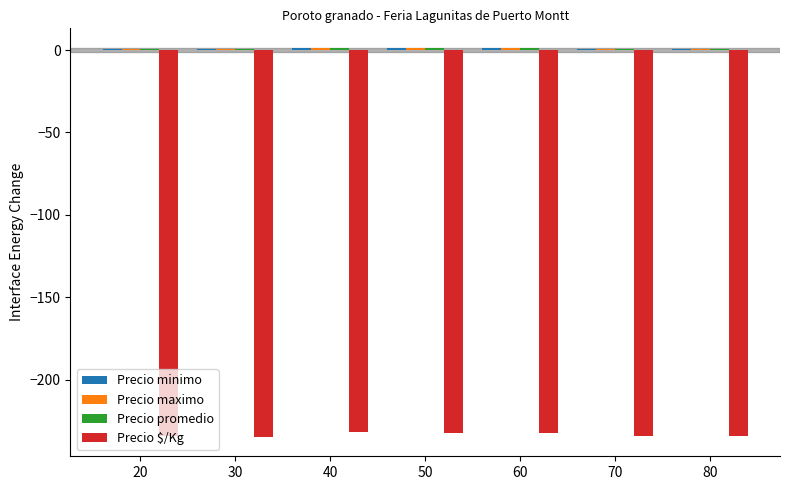

The value of Precio promedio at 80 is 0.2. True or false?

False